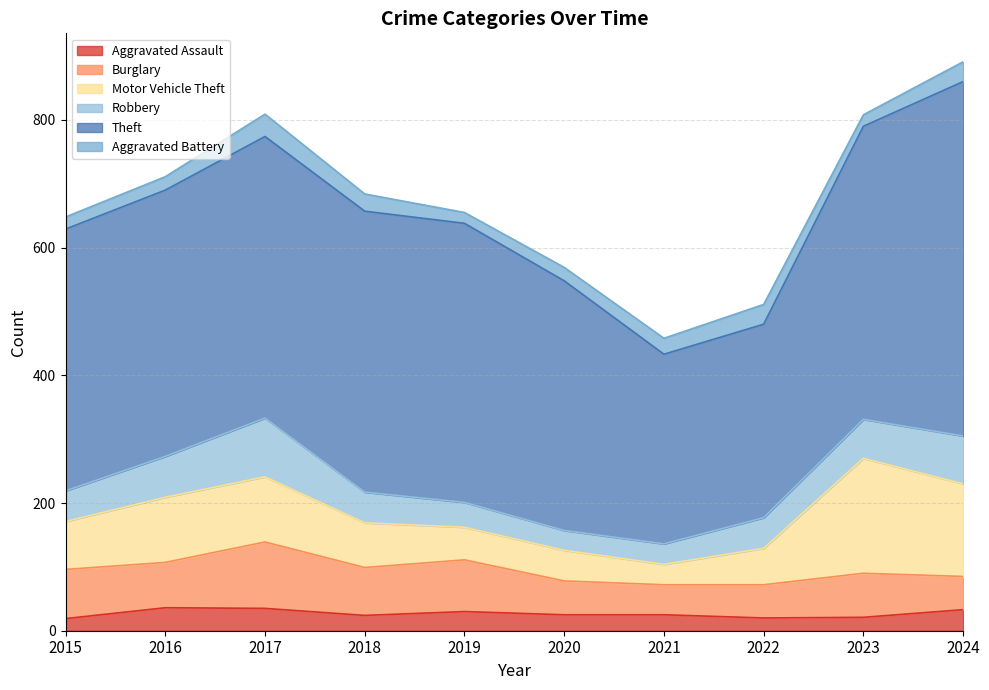

Reading right to left, what are all the values shown in this chart?

Aggravated Assault: 2024=33	2023=21	2022=20	2021=25	2020=25	2019=30	2018=24	2017=35	2016=36	2015=19
Burglary: 2024=52	2023=69	2022=52	2021=47	2020=53	2019=81	2018=75	2017=104	2016=71	2015=77
Motor Vehicle Theft: 2024=145	2023=180	2022=57	2021=32	2020=48	2019=51	2018=70	2017=102	2016=102	2015=75
Robbery: 2024=75	2023=61	2022=48	2021=32	2020=31	2019=39	2018=48	2017=92	2016=64	2015=48
Theft: 2024=555	2023=459	2022=303	2021=297	2020=391	2019=437	2018=440	2017=441	2016=417	2015=410
Aggravated Battery: 2024=31	2023=18	2022=31	2021=25	2020=21	2019=17	2018=27	2017=35	2016=21	2015=19